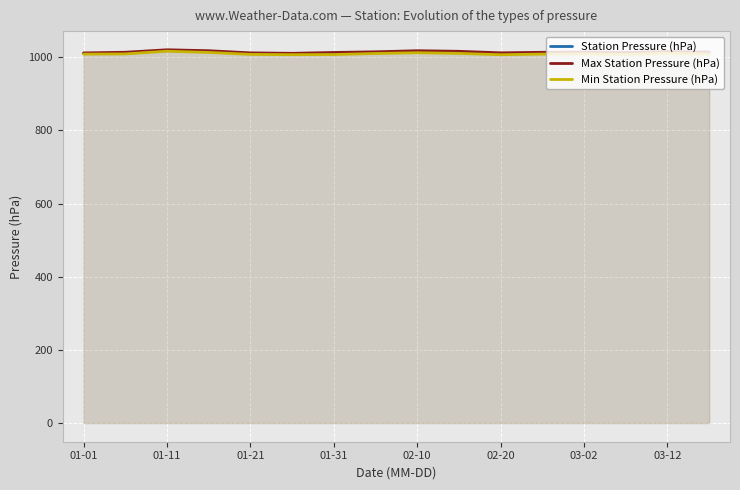

What is the lowest value of the Max Station Pressure (hPa) series?

1011.0